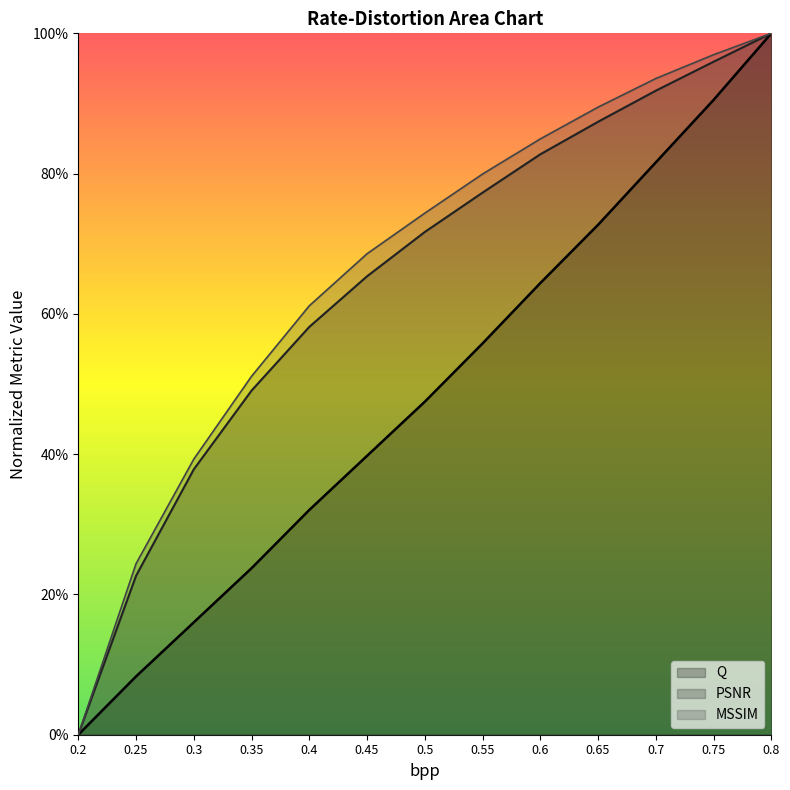

What is the label of the 6th point from the left?

0.45